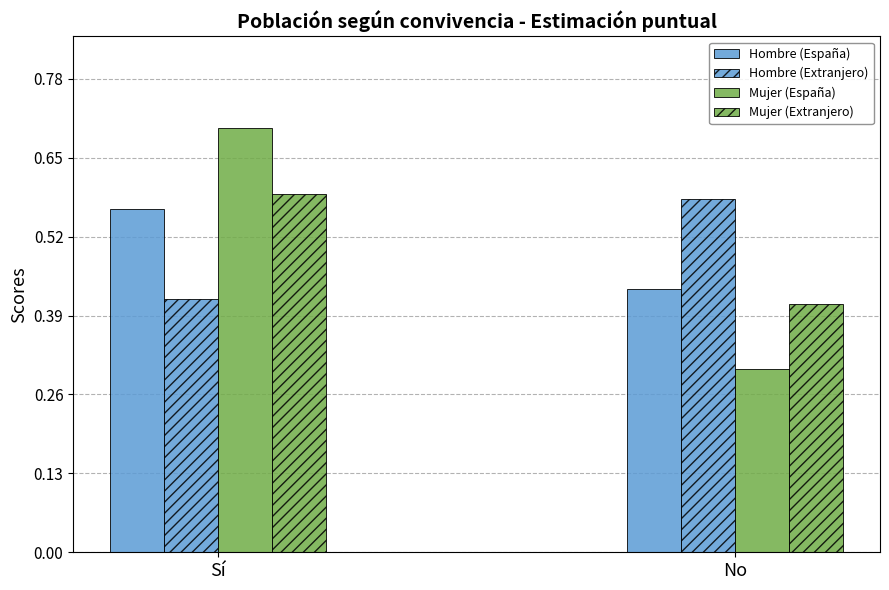

What is the lowest value of the Mujer (Extranjero) series?

0.4